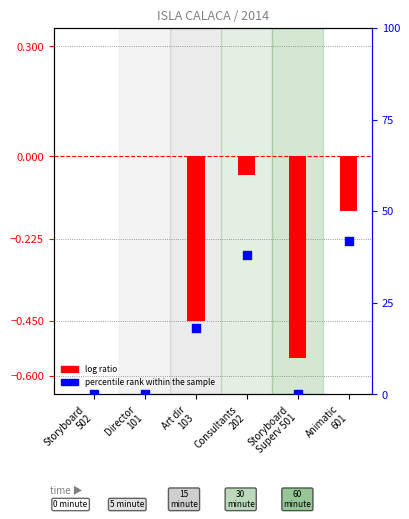

At which category is the sum across all series the highest?

Animatic
601